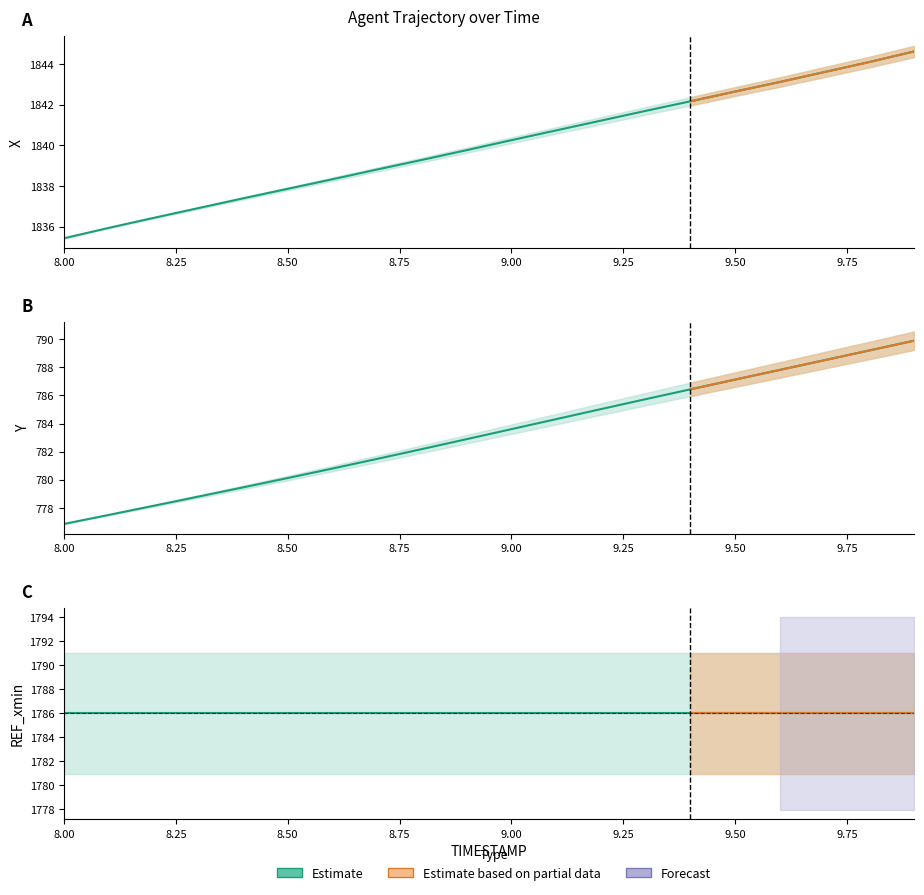

What is the label of the 16th point from the left?

9.5